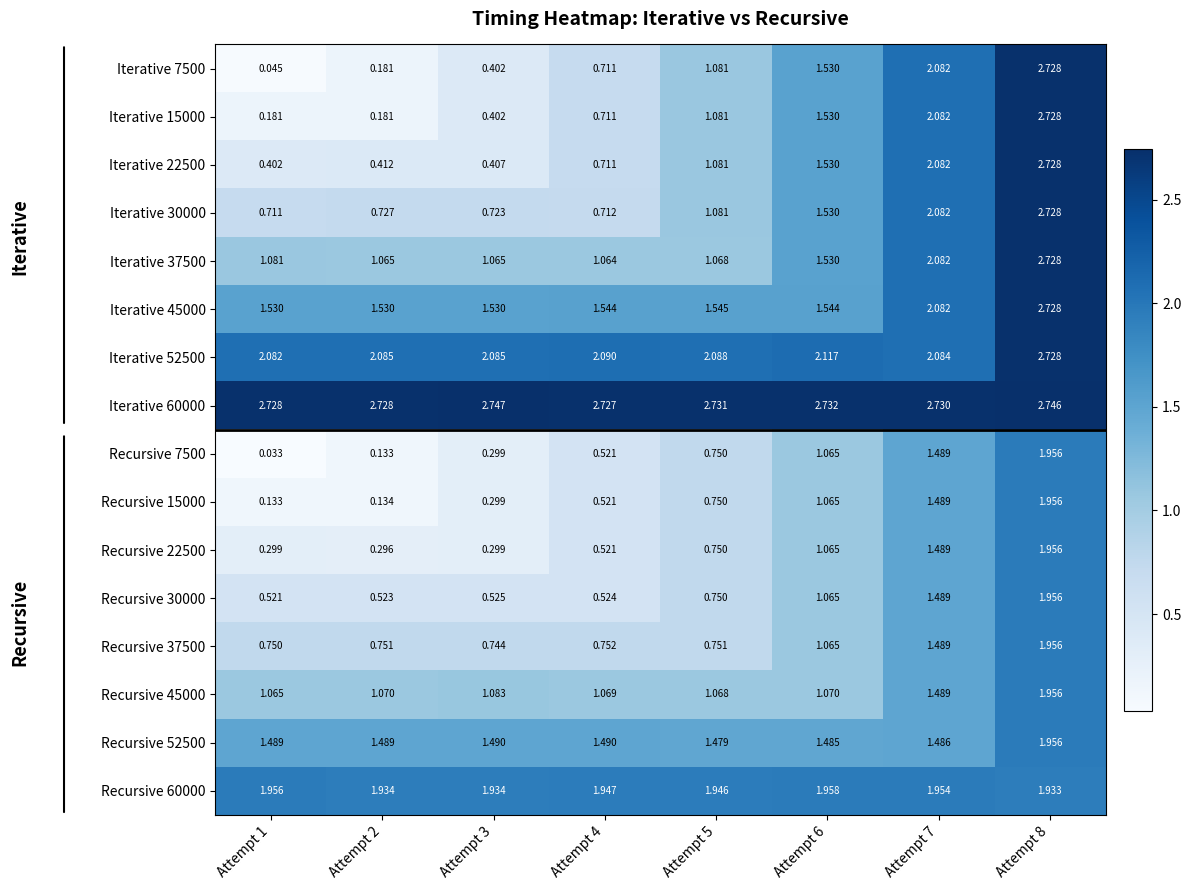

Is the value of Iterative 60000 at Attempt 7 greater than the value of Iterative 7500 at Attempt 3?

Yes